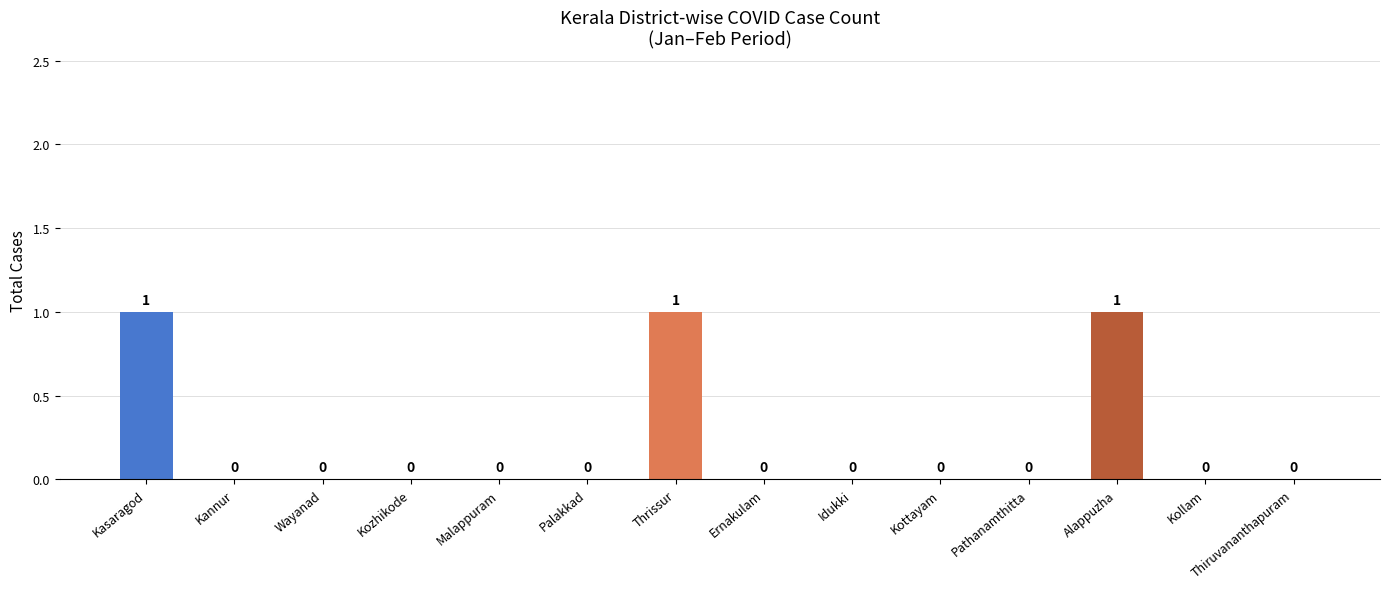

Does the chart contain stacked bars?

No